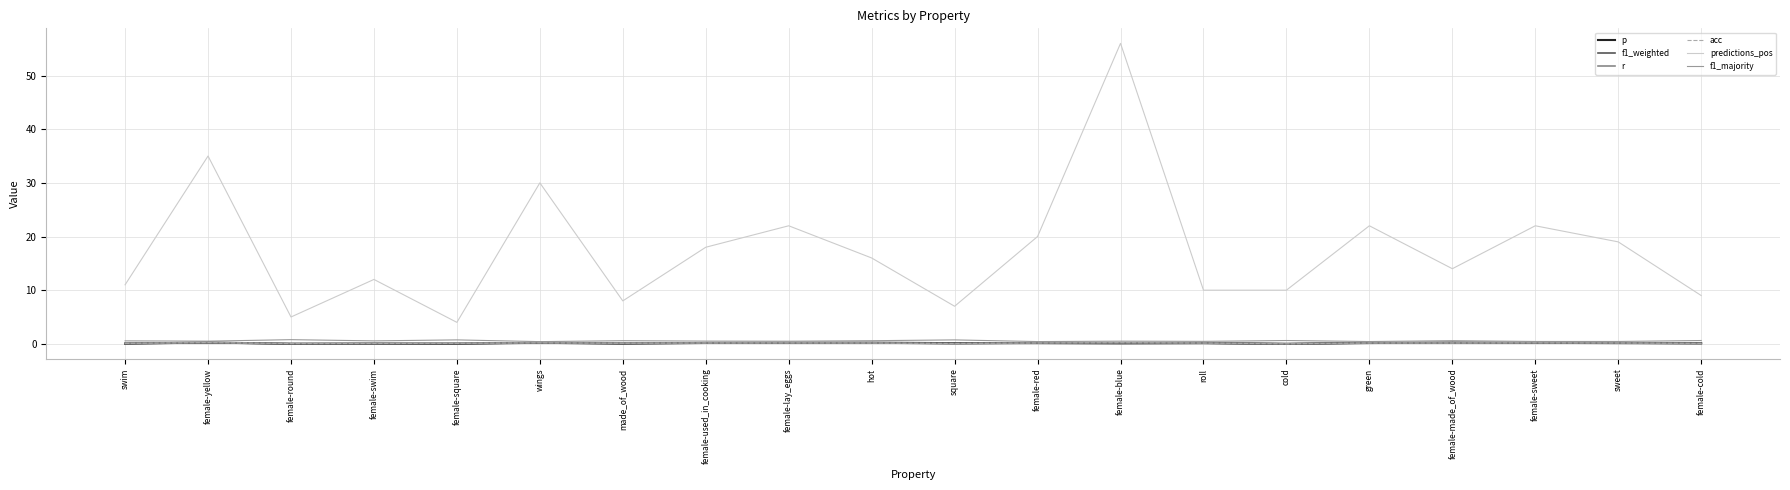

How many lines are shown in the chart?

6